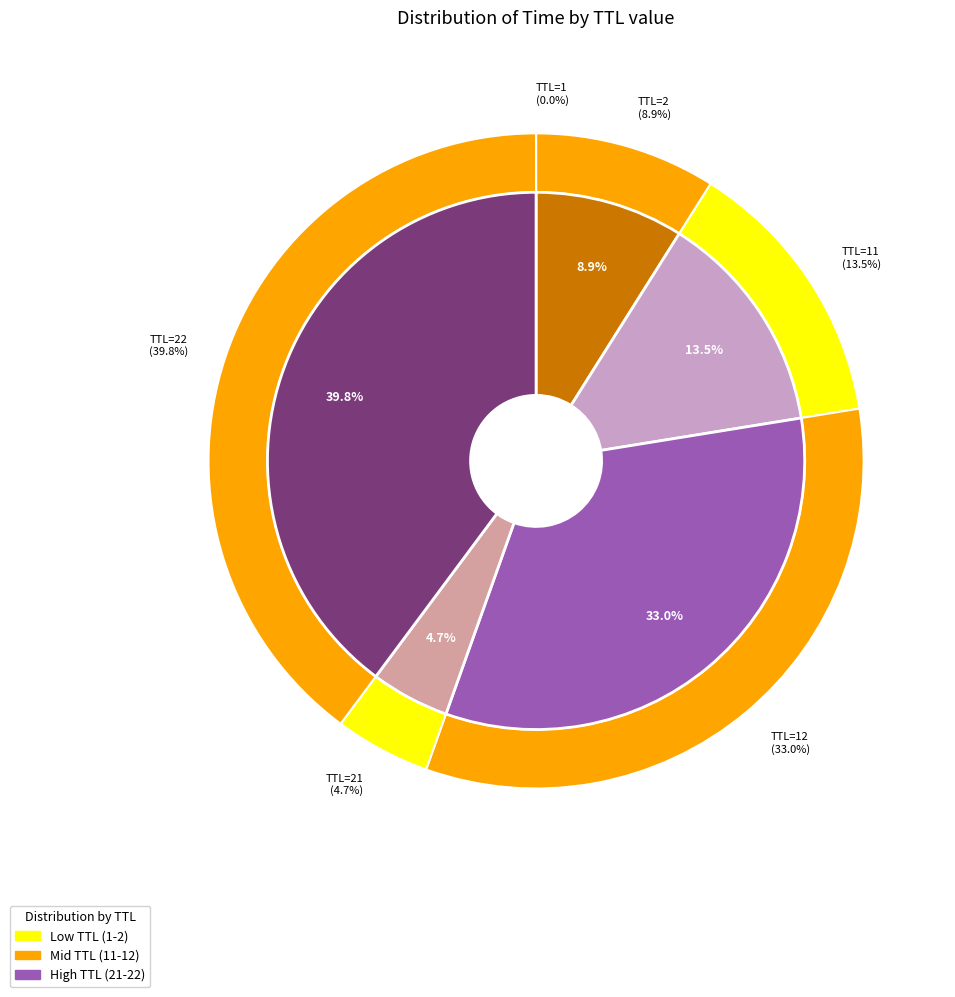

Rank the categories by value from highest to lowest.

TTL=22, TTL=12, TTL=11, TTL=2, TTL=21, TTL=1